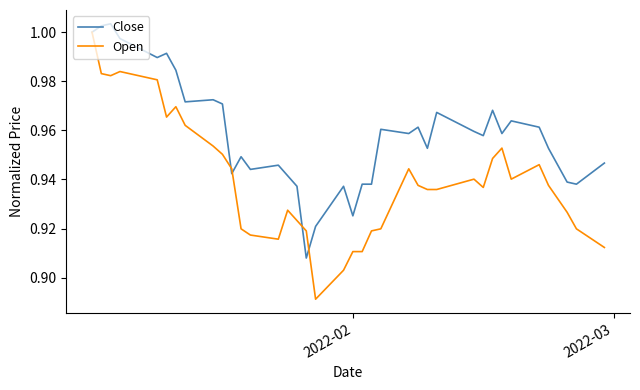

Rank the series by their maximum value, from highest to lowest.

Close, Open